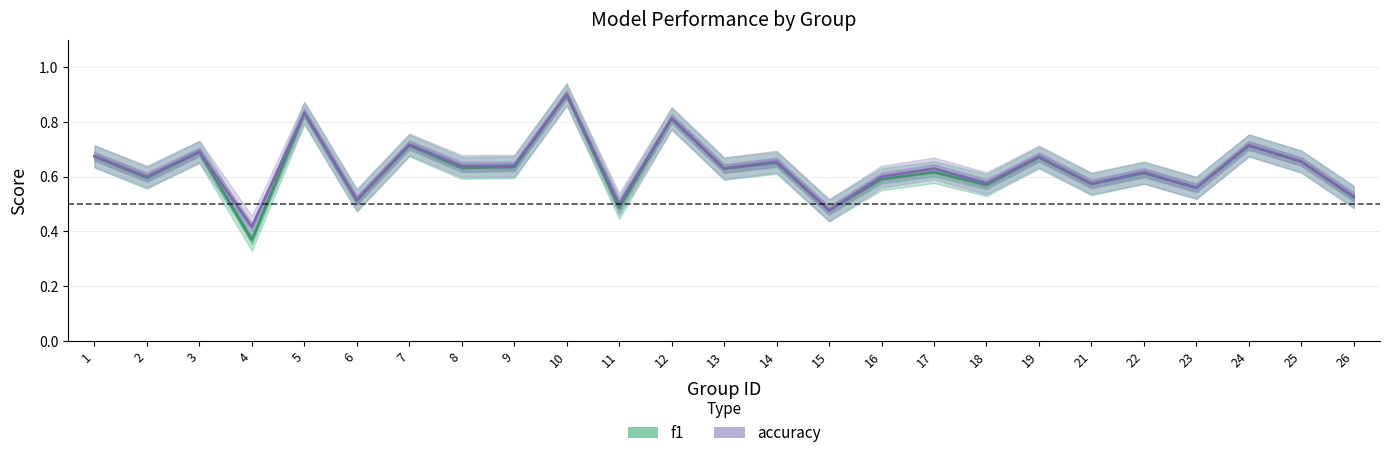

In f1, how many points are higher than both neighbors (excluding endpoints)?

10